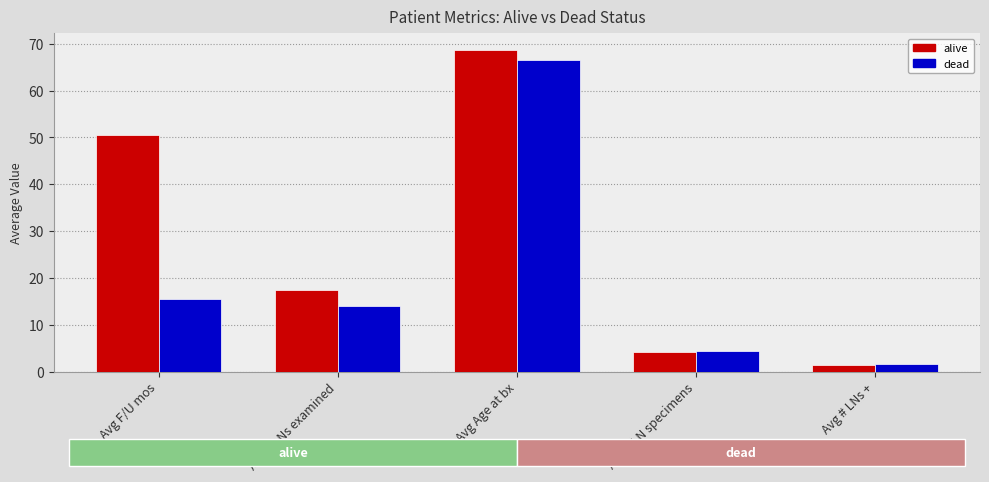

Which series has the largest range (max minus min)?

alive